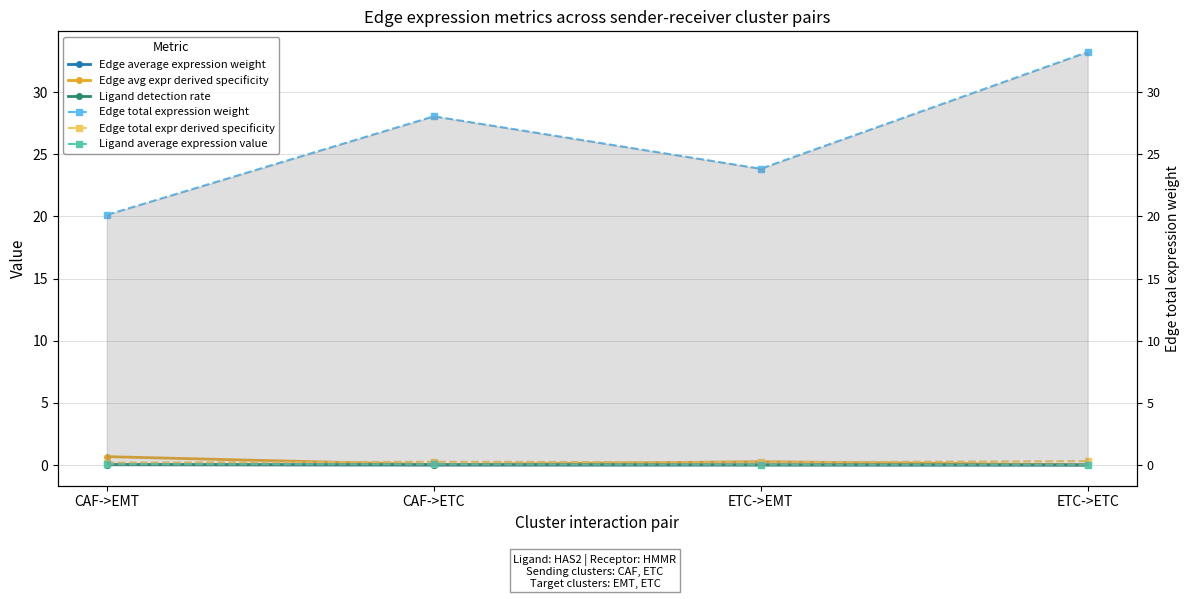

At ETC->ETC, list the series in order from smallest to largest.

Edge average expression weight, Ligand detection rate, Edge avg expr derived specificity, Ligand average expression value, Edge total expr derived specificity, Edge total expression weight